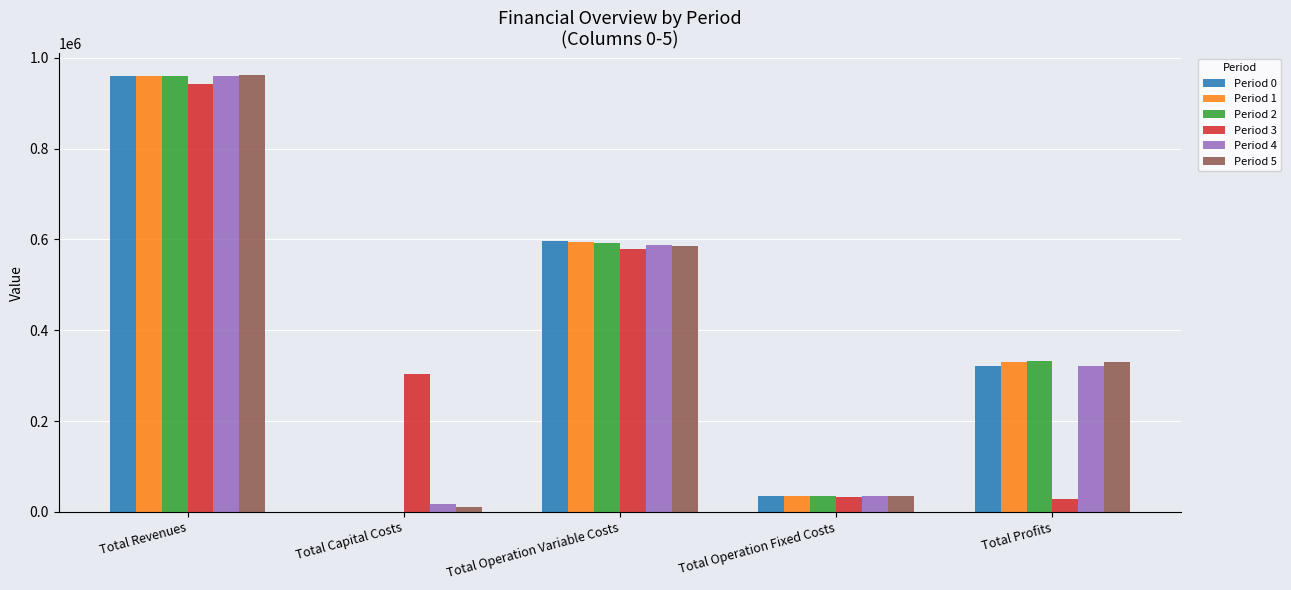

Count the number of data series in this chart.

6